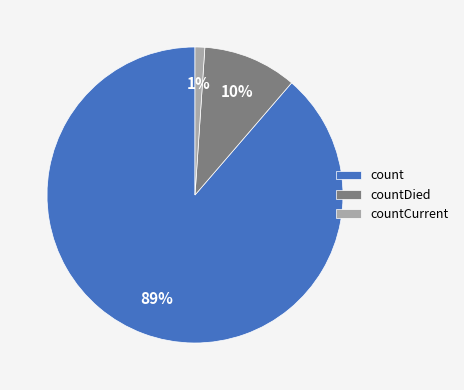

Which has a higher value, countDied or count?

count